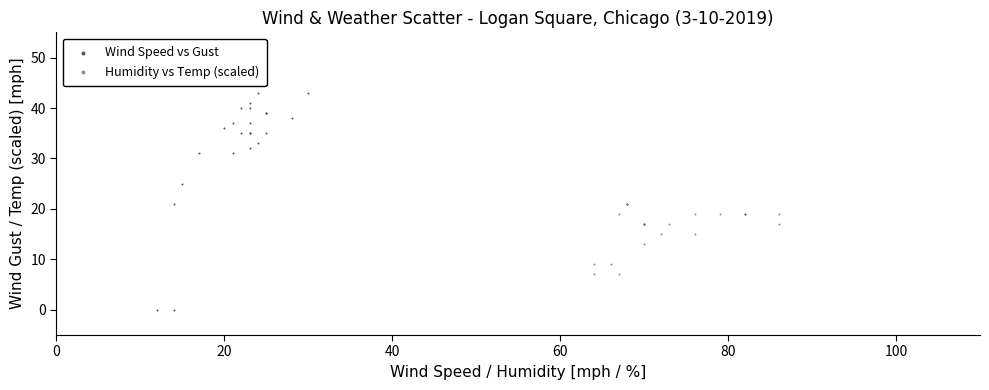

Which series has the largest Y range (max minus min)?

Wind Speed vs Gust